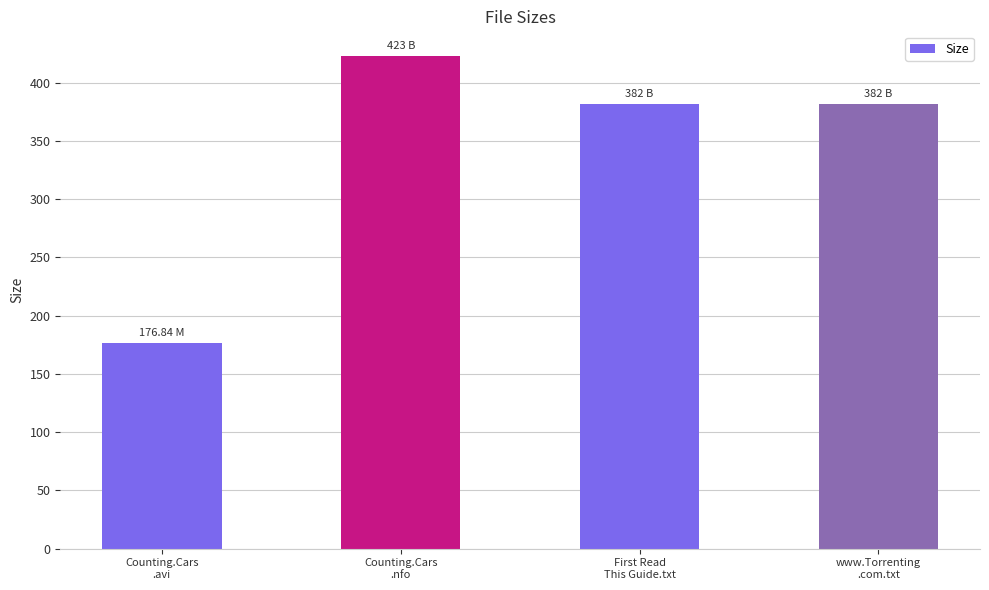

The value at Counting.Cars
.nfo is 564.7. True or false?

False